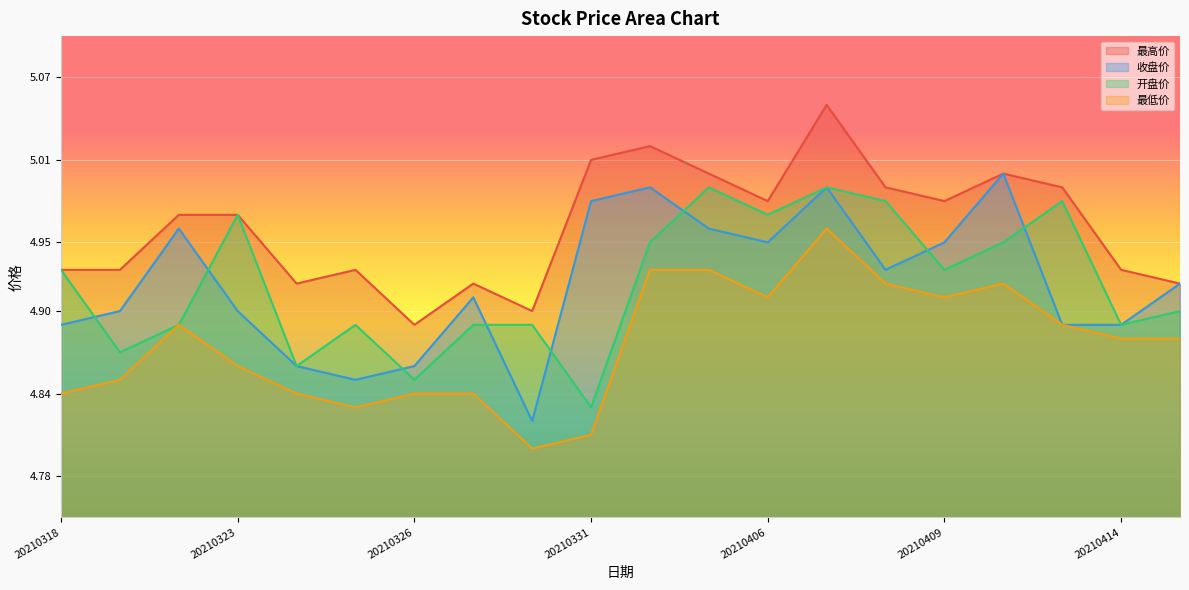

How many interior local peaks does the 最高价 series have?

5